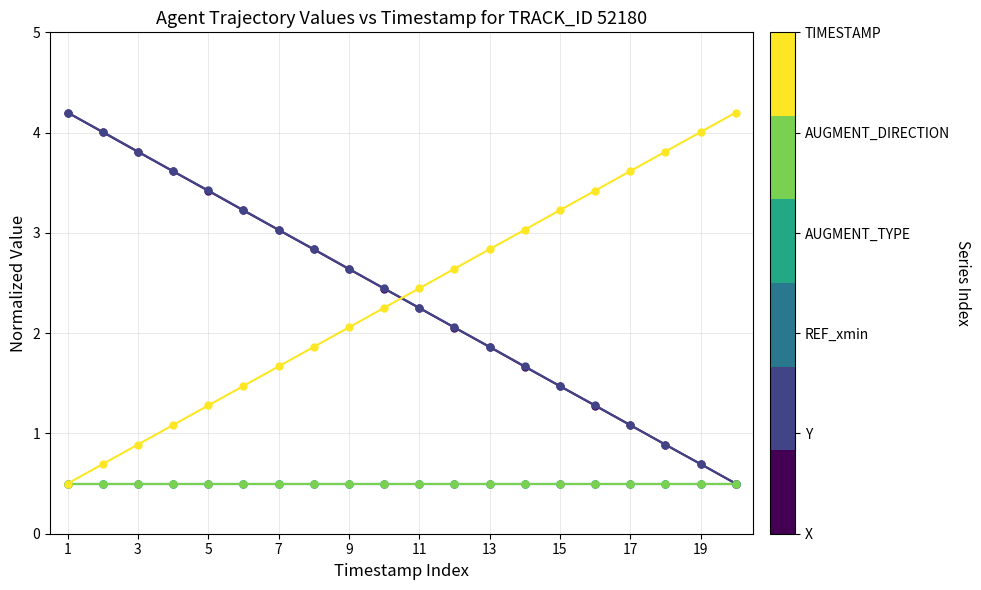

Is this an area chart (filled region under the line)?

No